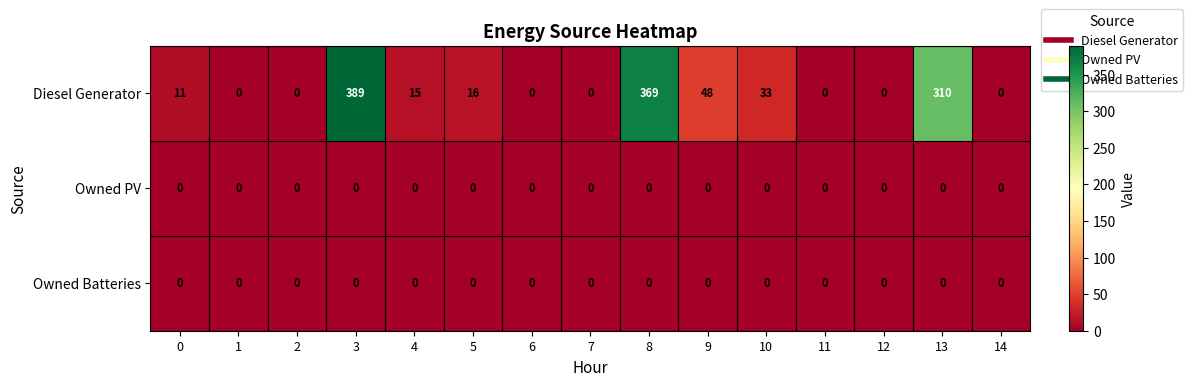

Where is Diesel Generator nearest to the value 194?

13